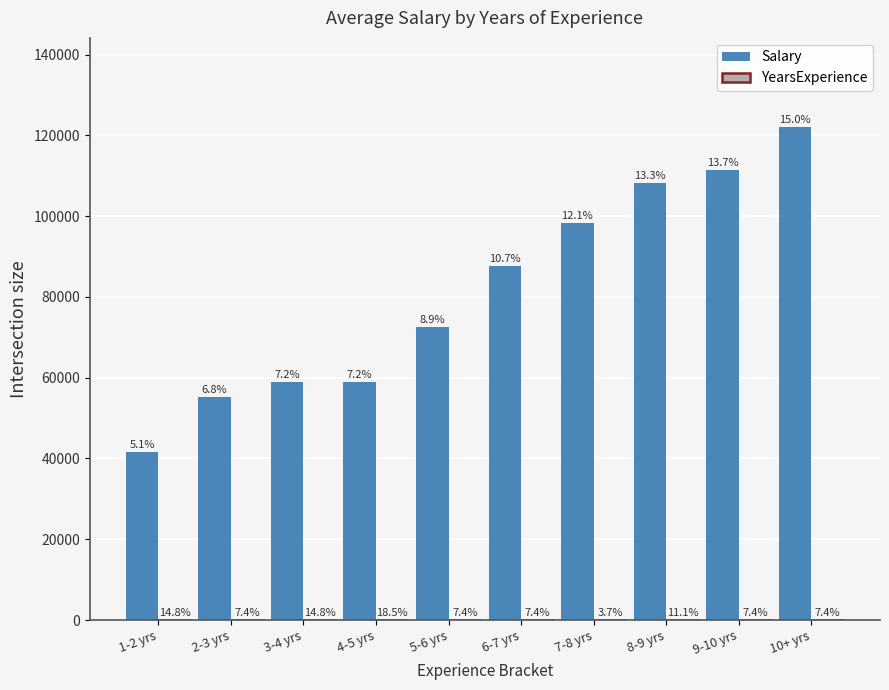

What is the approximate value of YearsExperience at 1-2 yrs?

4